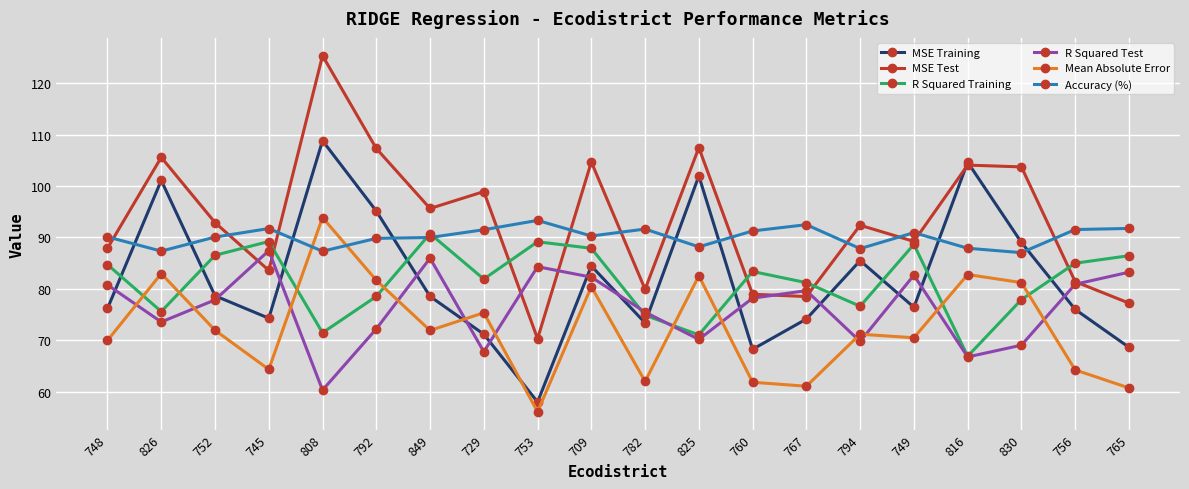

At which category is the sum across all series the highest?

808